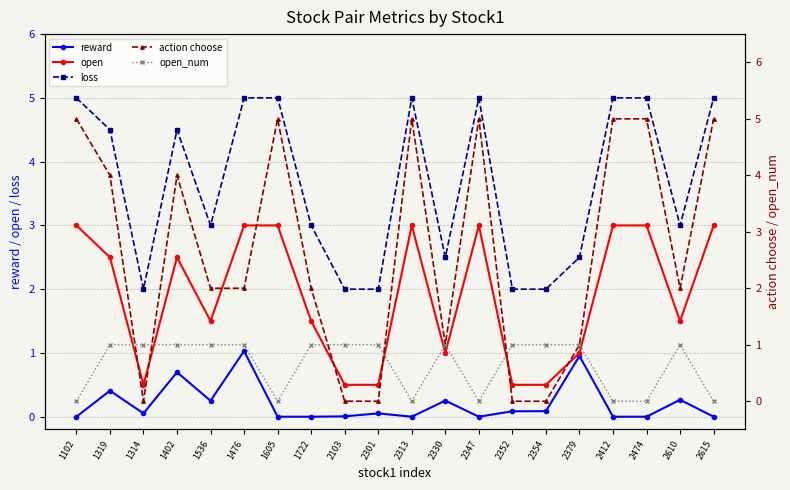

In open_num, how many points are higher than both neighbors (excluding endpoints)?

2